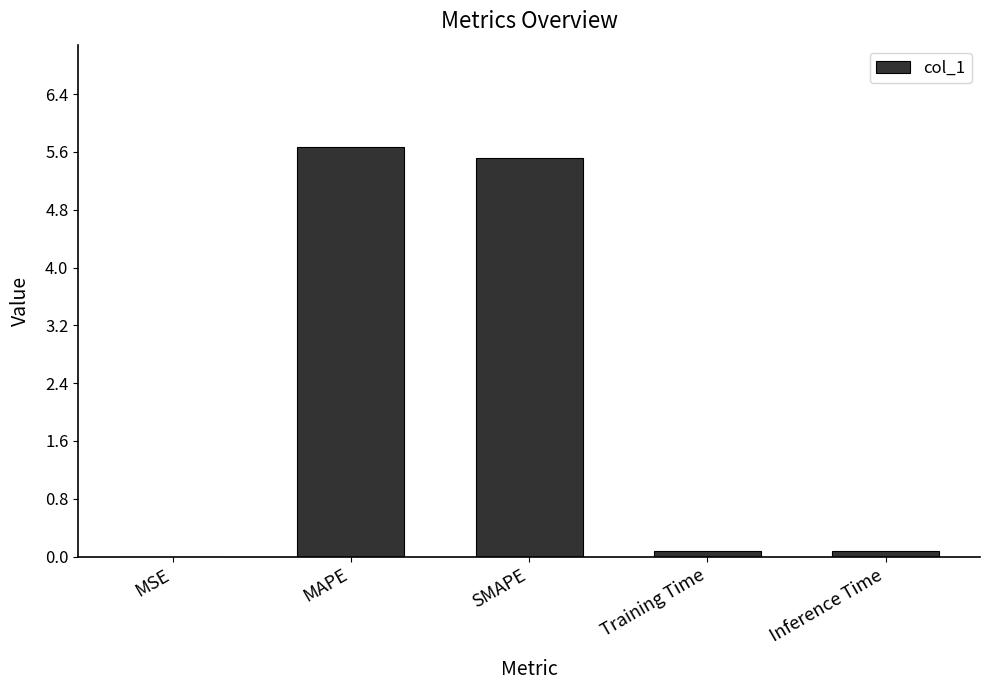

Which has a higher value, Inference Time or SMAPE?

SMAPE